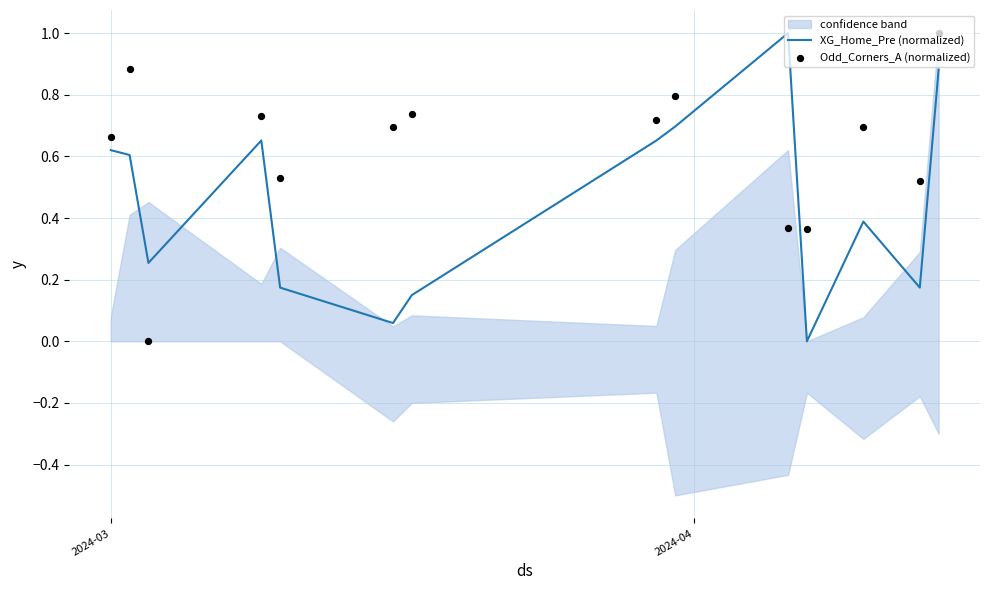

Which series has the largest total across all categories?

Odd_Corners_A (normalized)